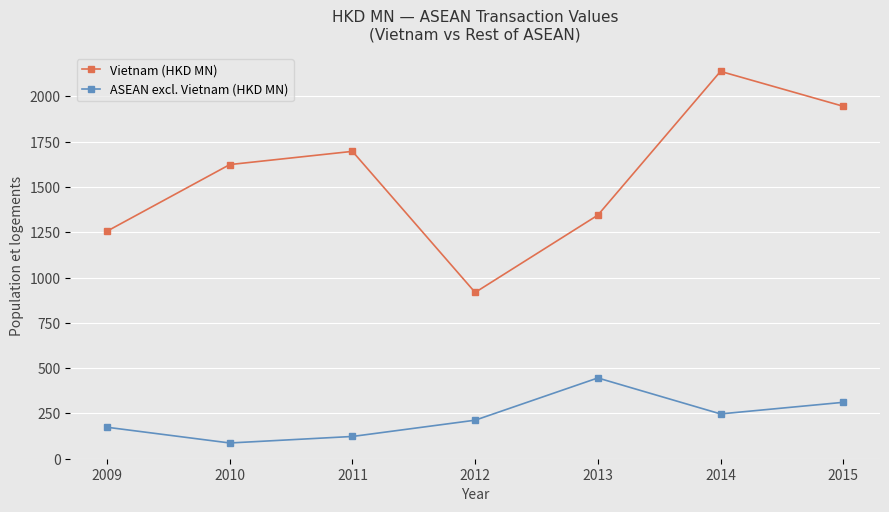

How many distinct data groups are displayed?

2